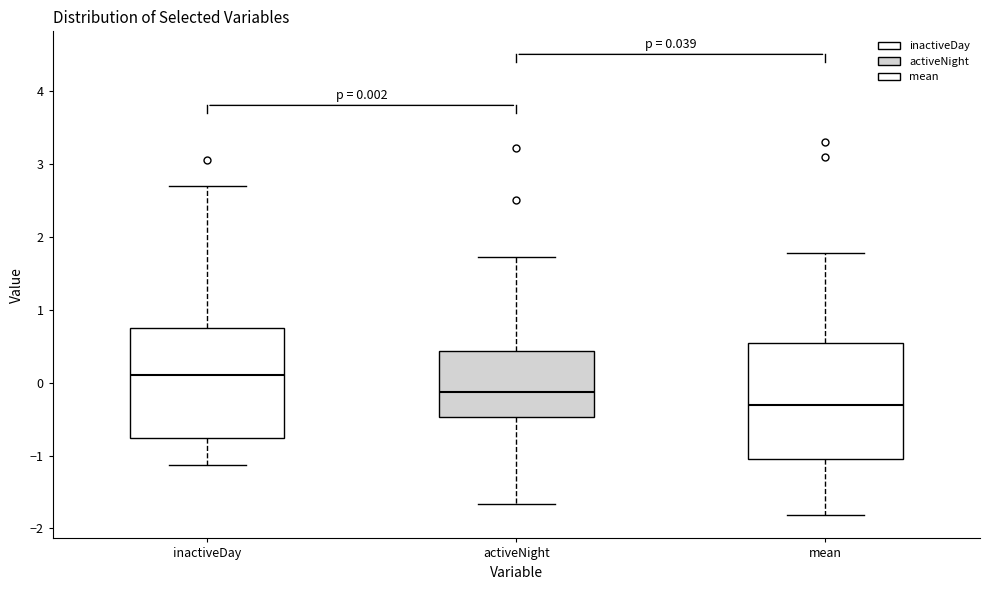

Which box's median line is the lowest?

mean